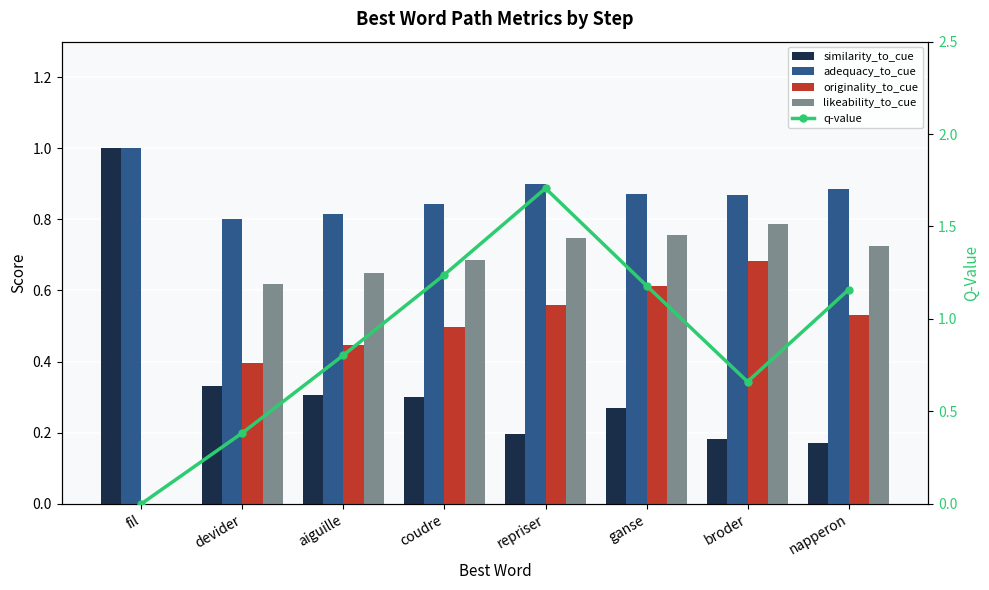

At how many categories does at least one series exceed 0?

8